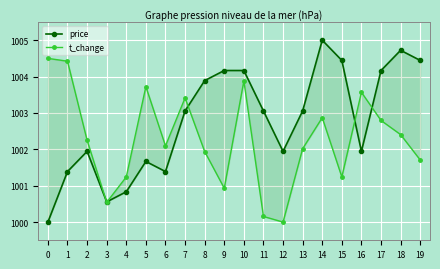

Where is the first local maximum for t_change?

5